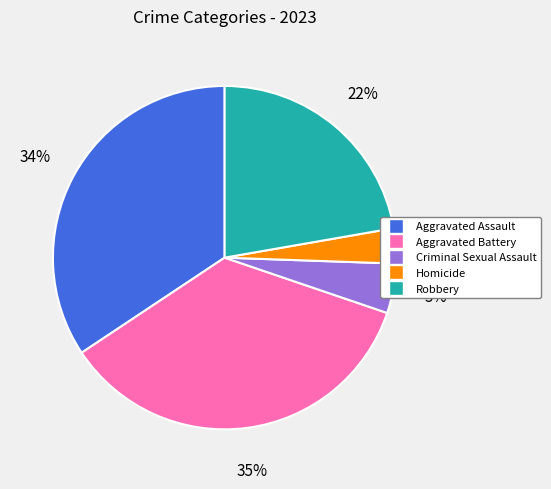

Do Aggravated Assault and Criminal Sexual Assault together represent more than half of the pie?

No